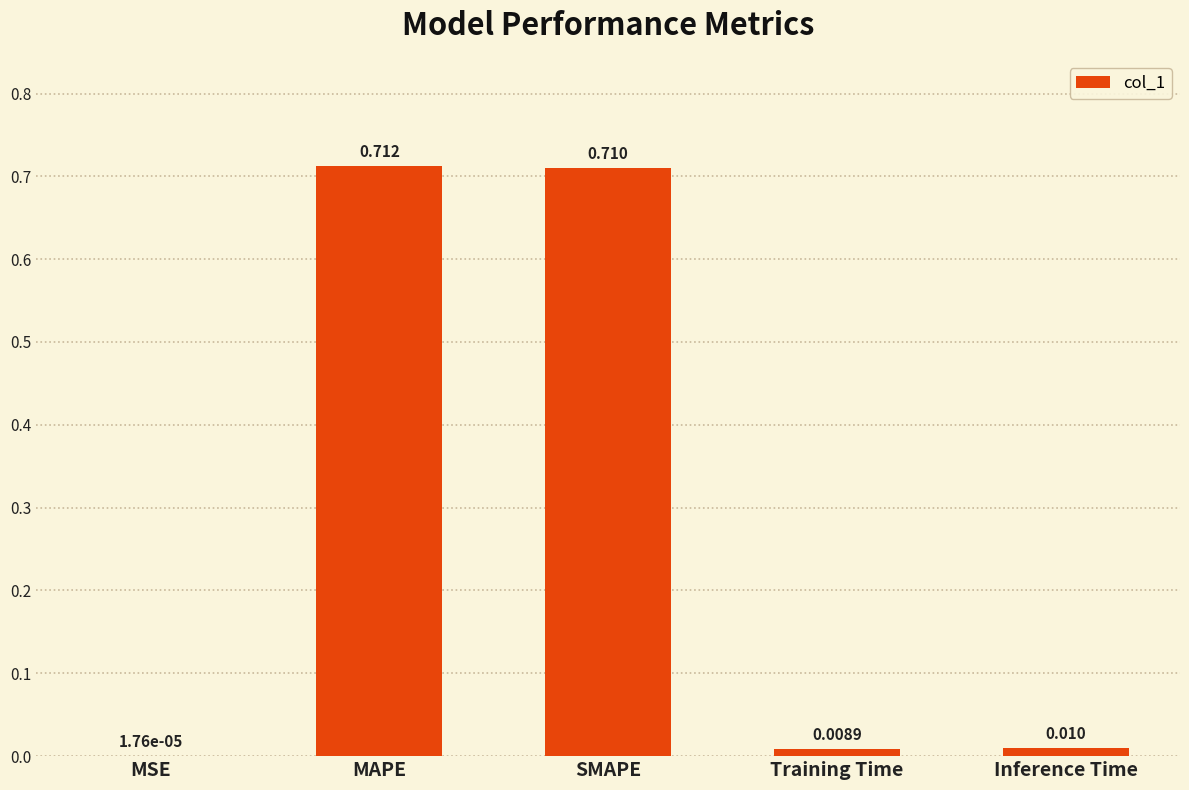

Where is the data nearest to the value 0?

MSE